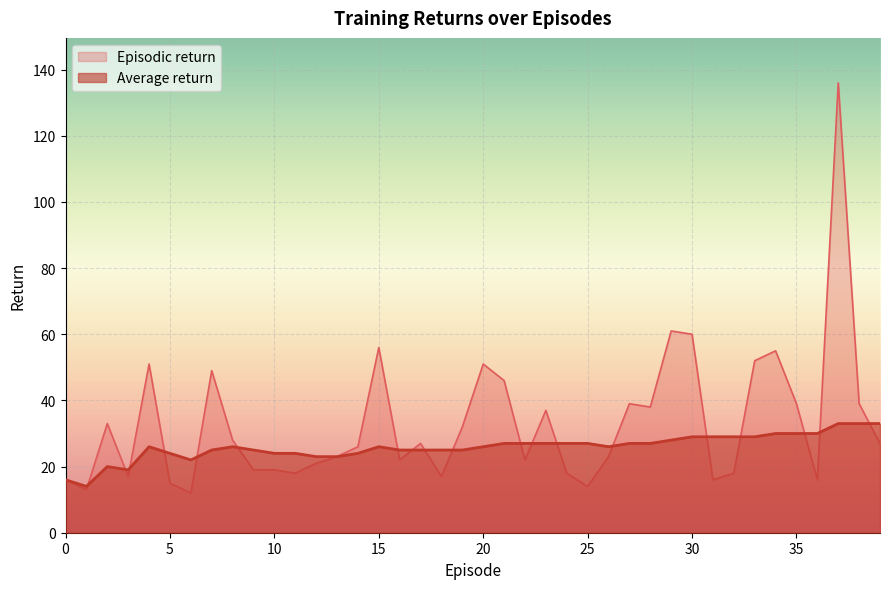

How many lines are shown in the chart?

2